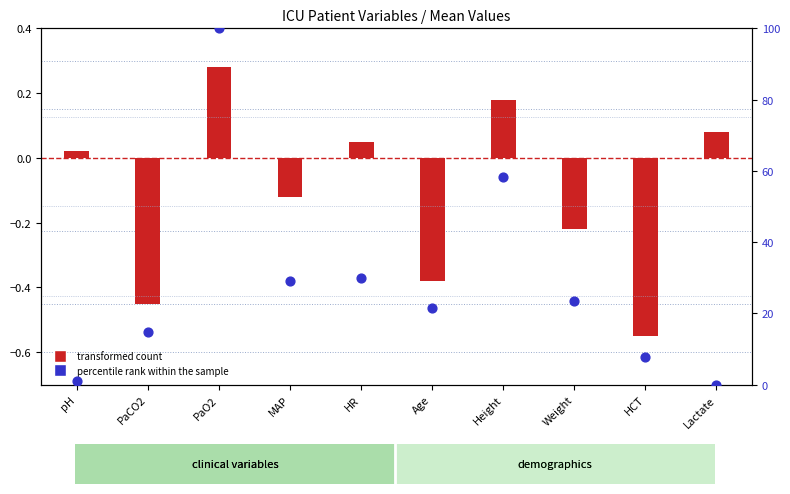

At how many categories does at least one series exceed 50?

2